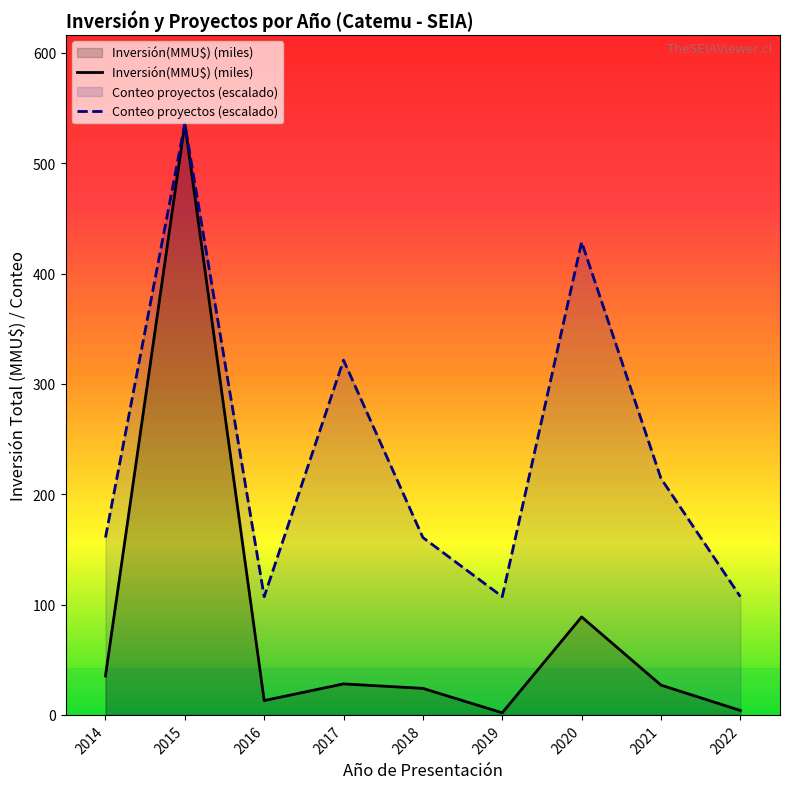

How many lines are shown in the chart?

2